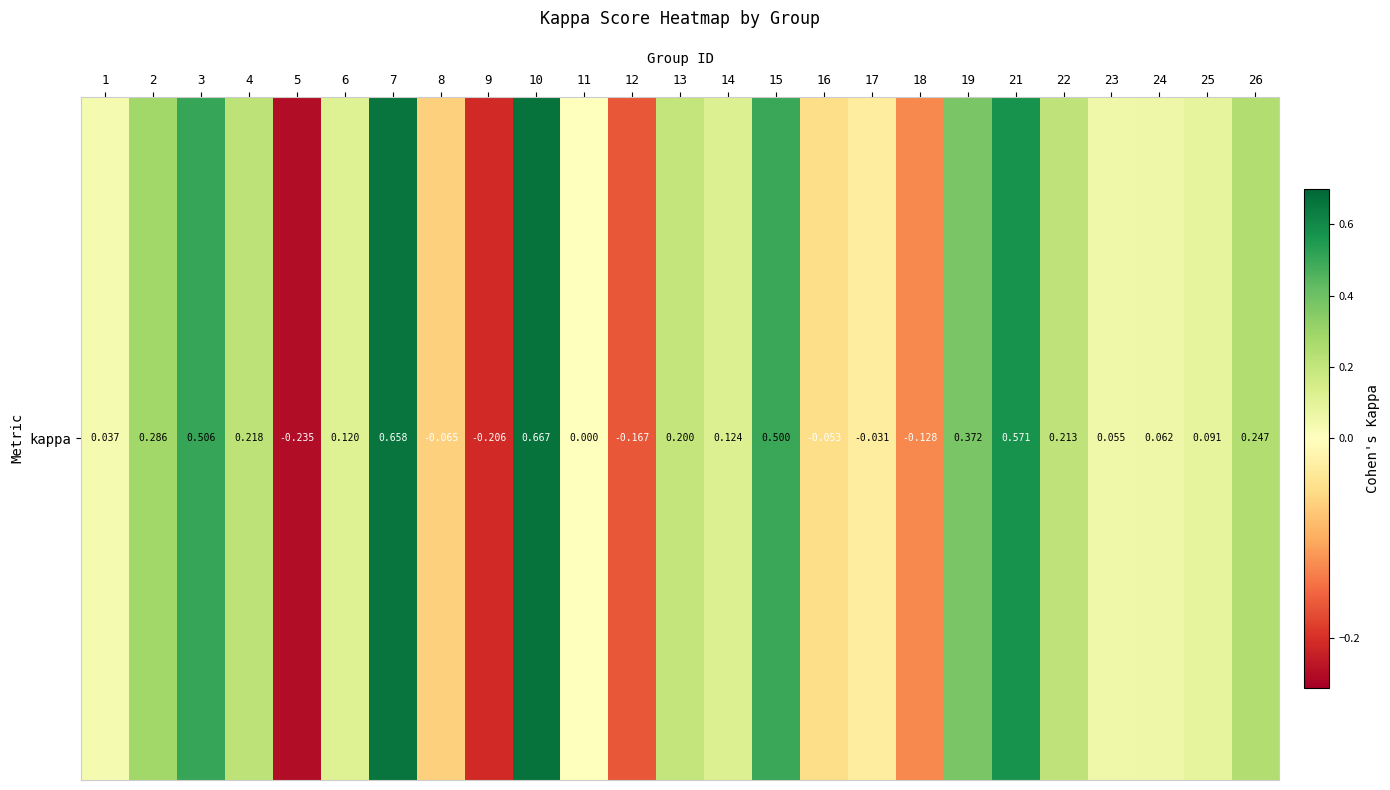

How many distinct data groups are displayed?

1